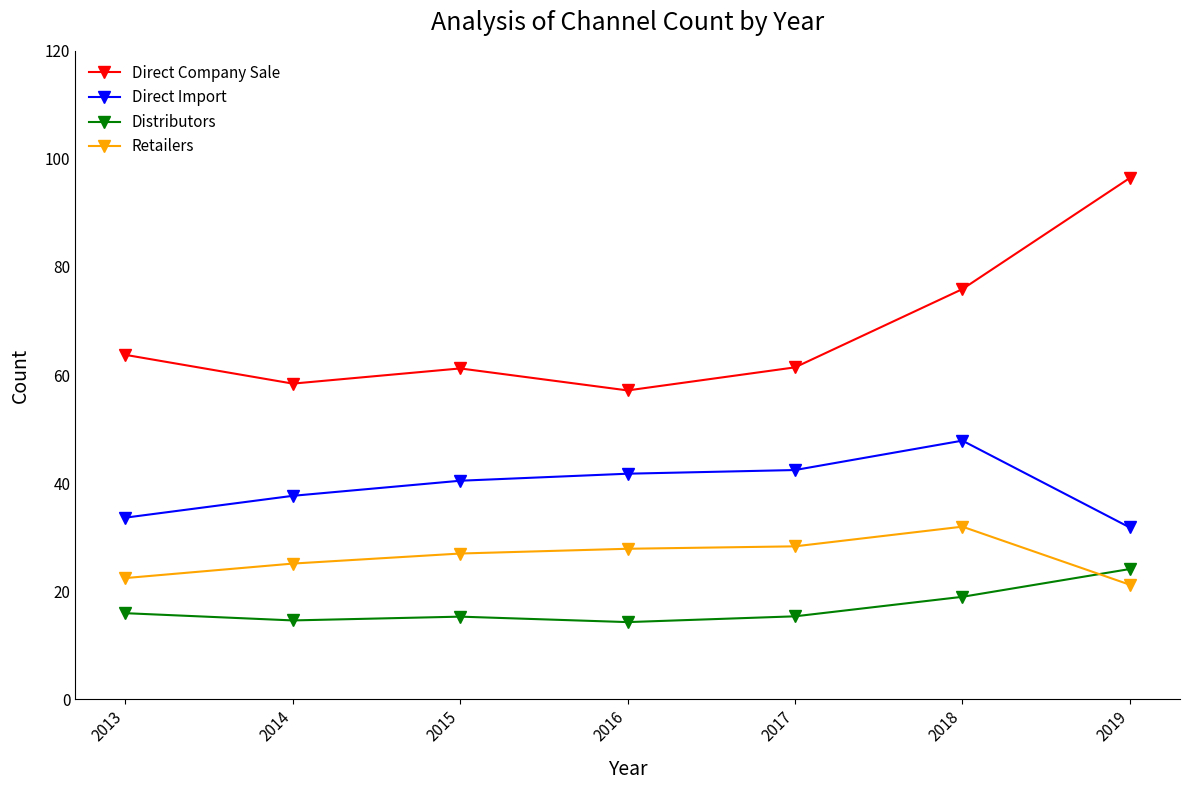

True or false: Direct Company Sale has more than 1 points higher than both neighbors.

False